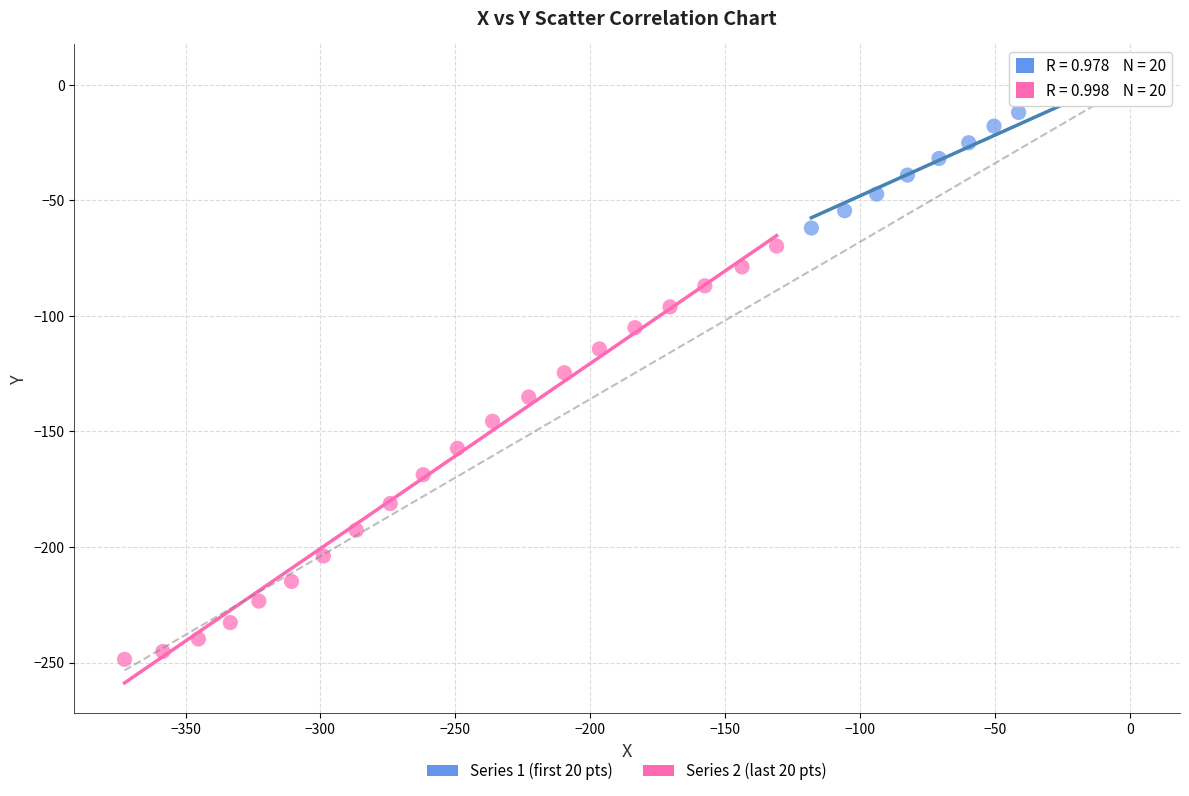

Which series reaches the maximum Y coordinate?

Series 1 (first 20 pts)